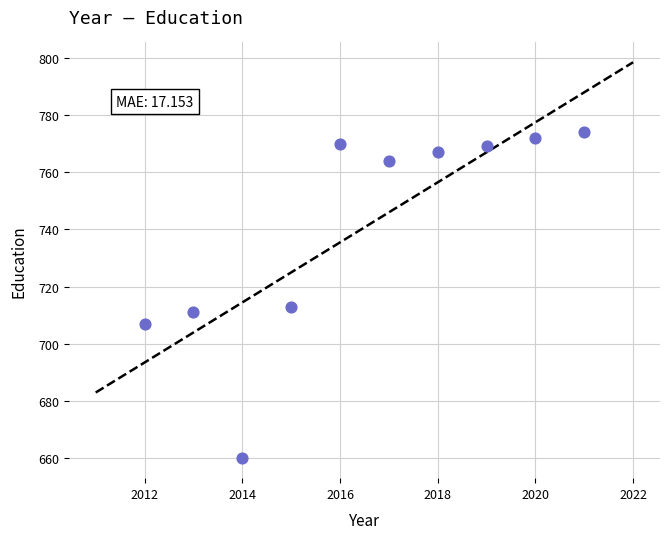

What Y value in the scatter plot is closest to 717?

713